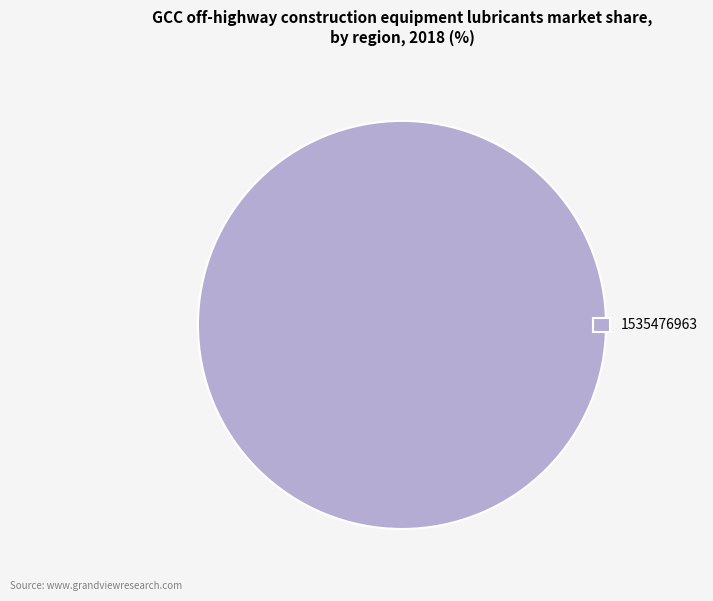

Which category accounts for the majority?

1535476963